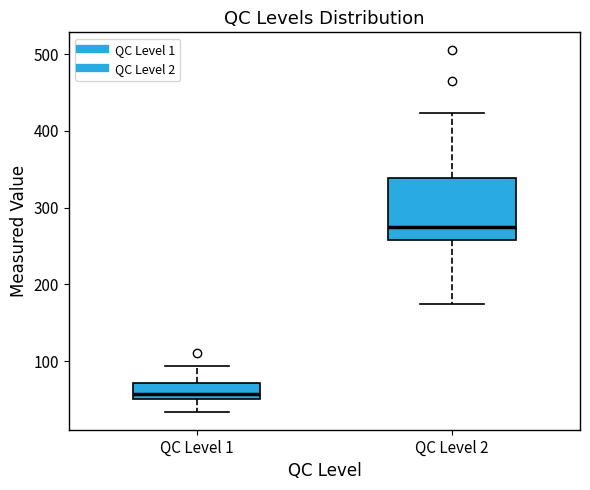

Reading left to right, read every box against the y-axis: the position of its median line, the range the box covers, and the ends of its whiskers. The values are not printed on the chart, so give them approximately, as read against the axis.

QC Level 1: median 60, box 50 to 70, whiskers 30 to 90
QC Level 2: median 280, box 260 to 340, whiskers 180 to 420